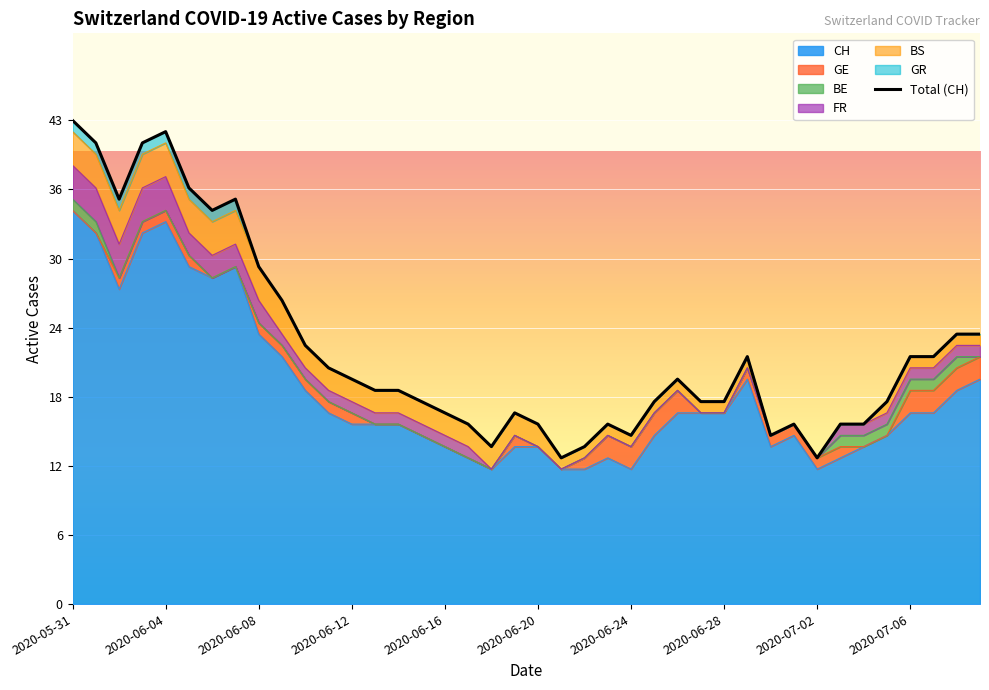

What is the change in value from 12 to 35?

-2